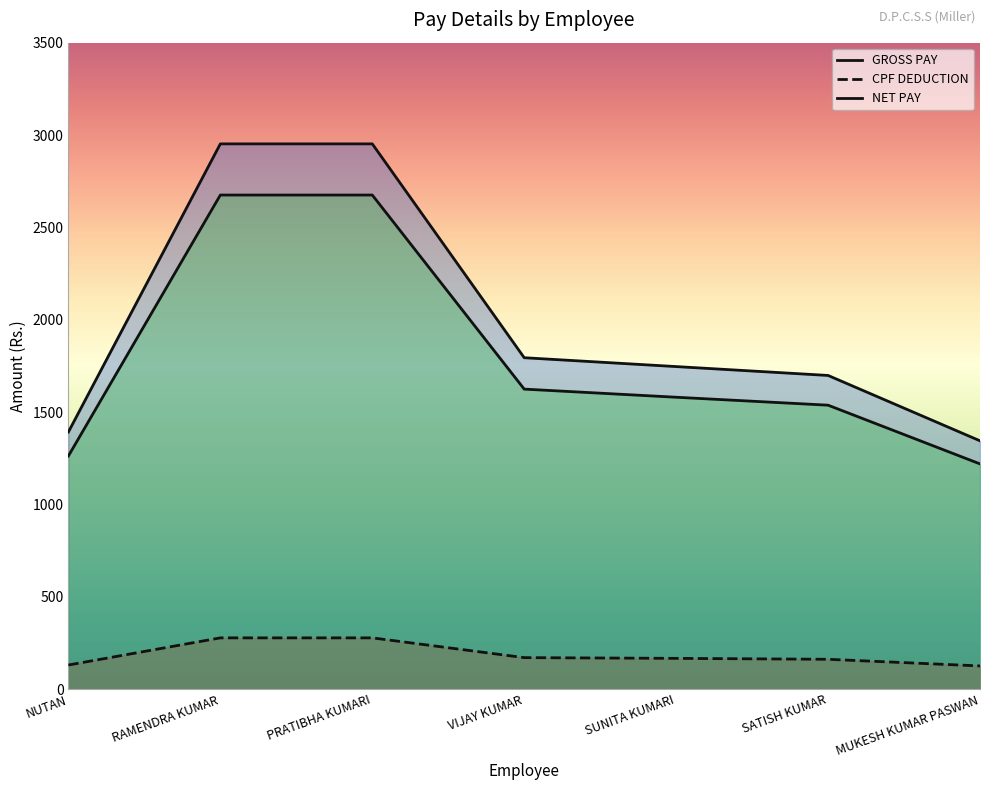

True or false: GROSS PAY has more than 2 points higher than both neighbors.

False